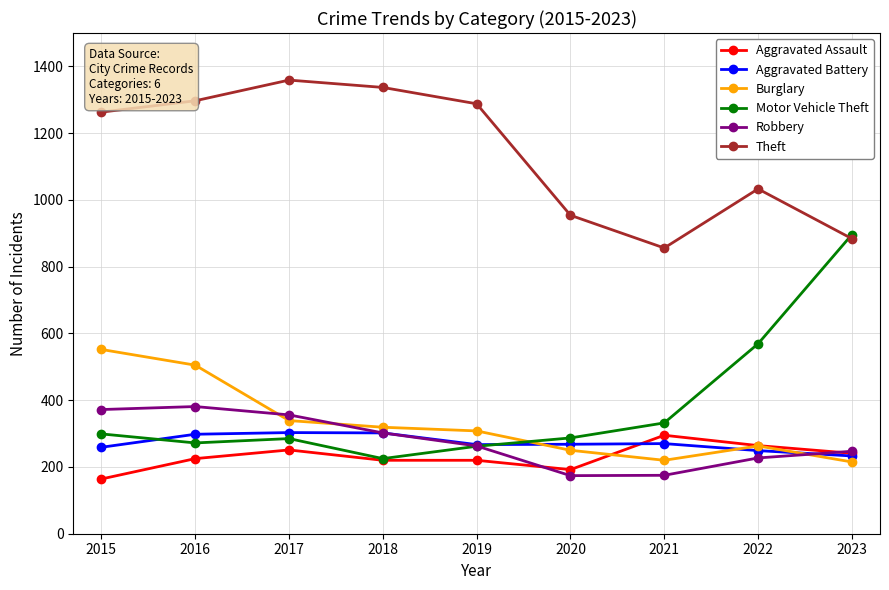

How many categories are shown in the chart?

9